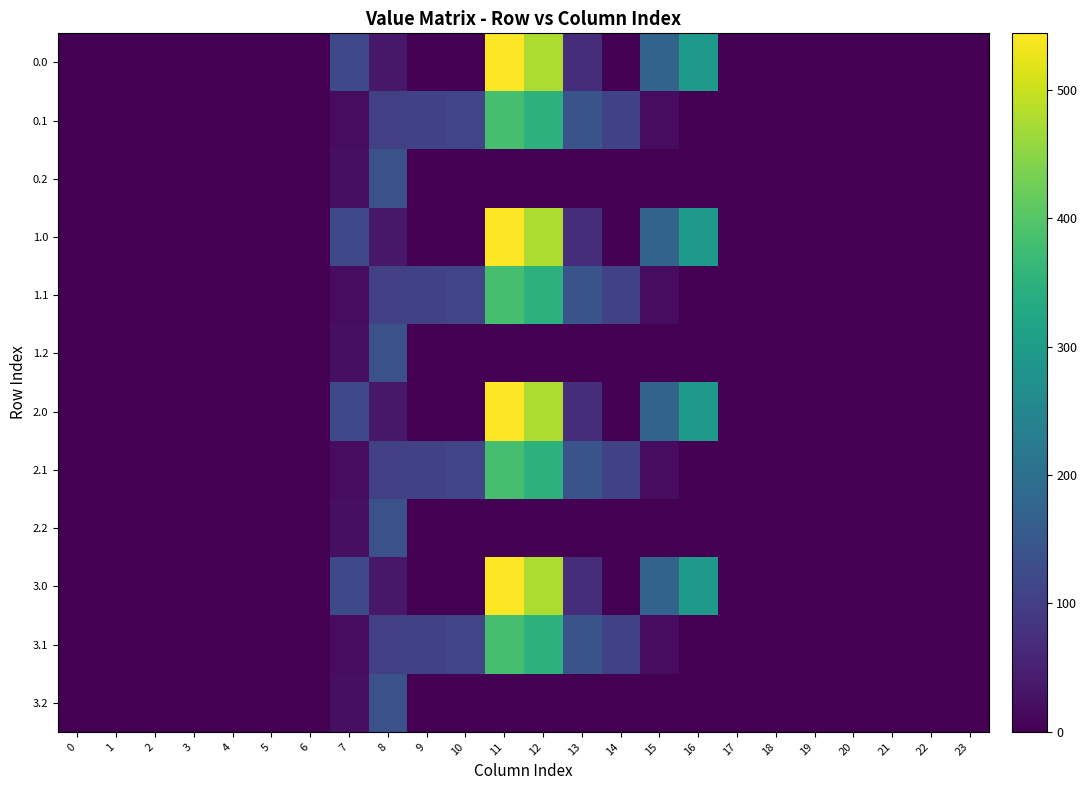

Which has a higher value, 4 or 16?

16